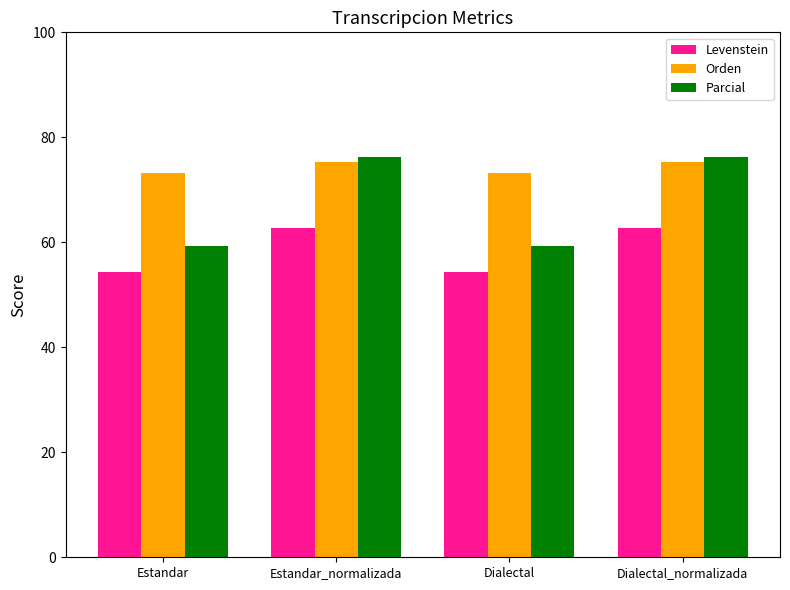

Is the value of Orden at Estandar_normalizada greater than the value of Levenstein at Dialectal?

Yes